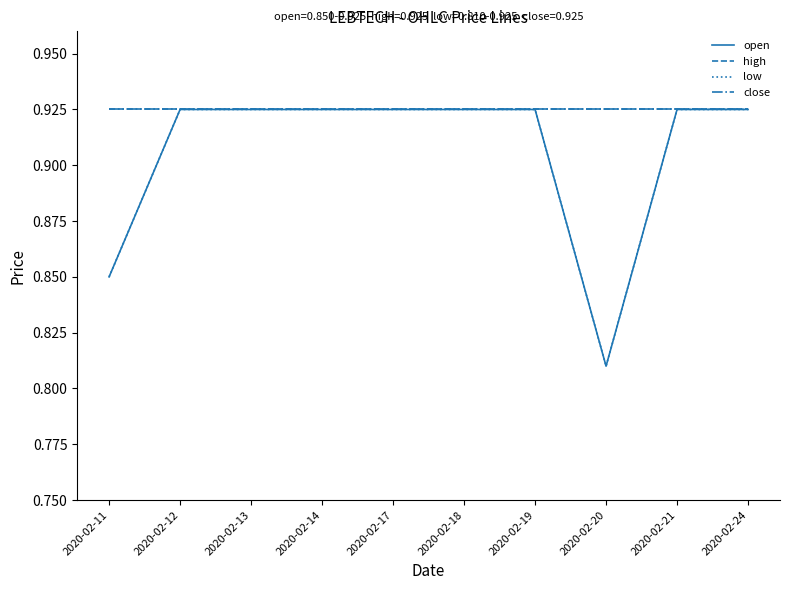

What is the total value across all series at 2020-02-24?

3.7